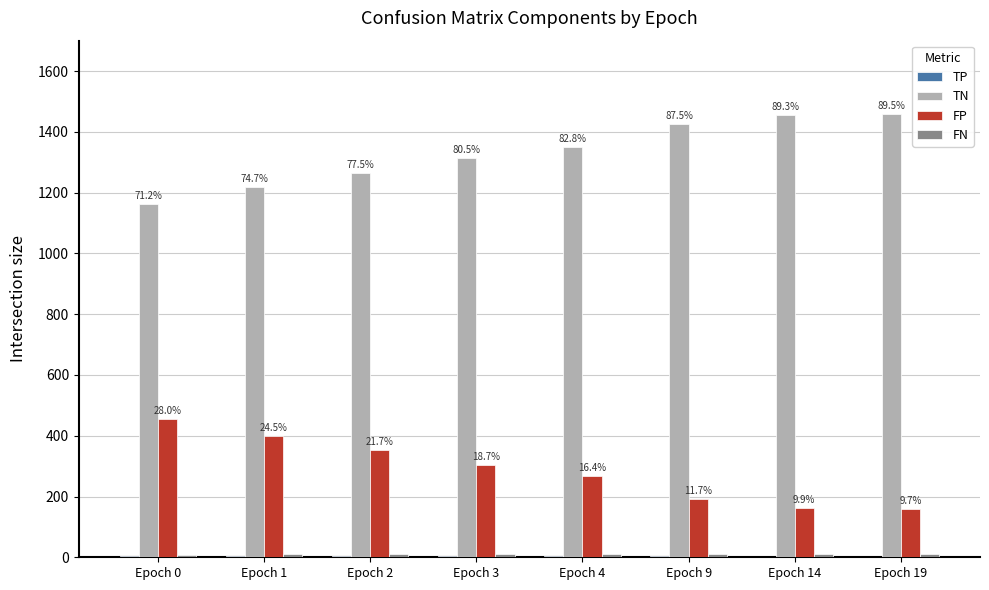

At which label does FN first exceed 10?

Epoch 14